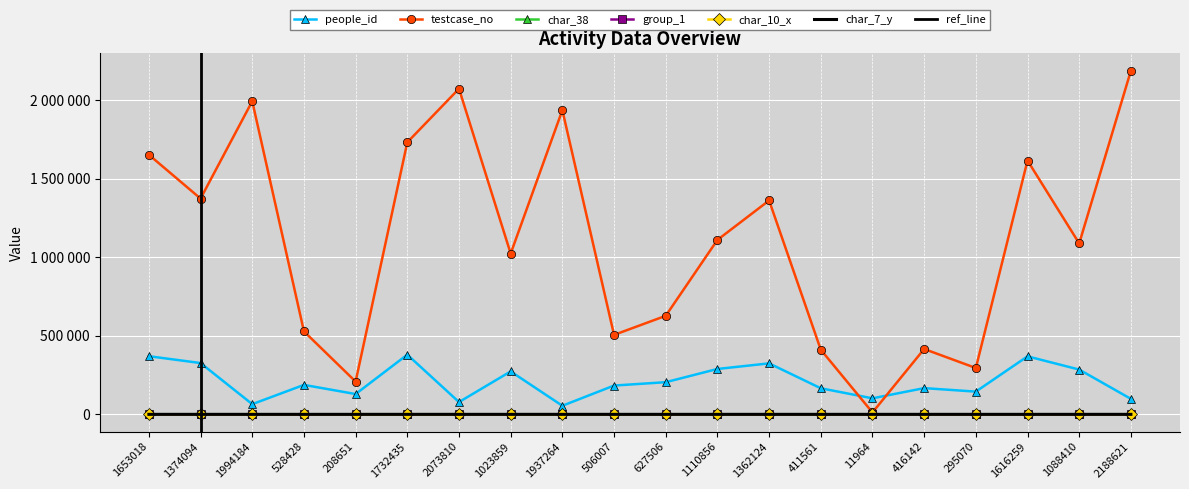

Reading left to right, extract all data points from this chart.

people_id: 1653018=370270	1374094=326756	1994184=64887	528428=187611	208651=129318	1732435=380119	2073810=78187	1023859=273439	1937264=54699	506007=183416	627506=204792	1110856=289030	1362124=324635	411561=166100	11964=102031	416142=167030	295070=144773	1616259=369445	1088410=285134	2188621=98506
testcase_no: 1653018=1653019	1374094=1374095	1994184=1994185	528428=528429	208651=208652	1732435=1732436	2073810=2073811	1023859=1023860	1937264=1937265	506007=506008	627506=627507	1110856=1110857	1362124=1362125	411561=411562	11964=11965	416142=416143	295070=295071	1616259=1616260	1088410=1088411	2188621=2188622
char_38: 1653018=0	1374094=85	1994184=66	528428=62	208651=78	1732435=0	2073810=81	1023859=68	1937264=38	506007=92	627506=98	1110856=24	1362124=52	411561=42	11964=88	416142=0	295070=51	1616259=46	1088410=10	2188621=41
group_1: 1653018=2	1374094=2	1994184=2	528428=2	208651=2	1732435=4	2073810=1	1023859=2	1937264=2	506007=2	627506=2	1110856=2	1362124=2	411561=2	11964=2	416142=2	295070=2	1616259=2	1088410=2	2188621=2
char_10_x: 1653018=0	1374094=0	1994184=0	528428=0	208651=0	1732435=0	2073810=0	1023859=8	1937264=0	506007=0	627506=0	1110856=0	1362124=0	411561=0	11964=0	416142=0	295070=0	1616259=0	1088410=0	2188621=0
char_7_y: 1653018=1	1374094=7	1994184=11	528428=4	208651=9	1732435=24	2073810=4	1023859=3	1937264=21	506007=3	627506=12	1110856=11	1362124=2	411561=17	11964=17	416142=18	295070=14	1616259=1	1088410=4	2188621=17